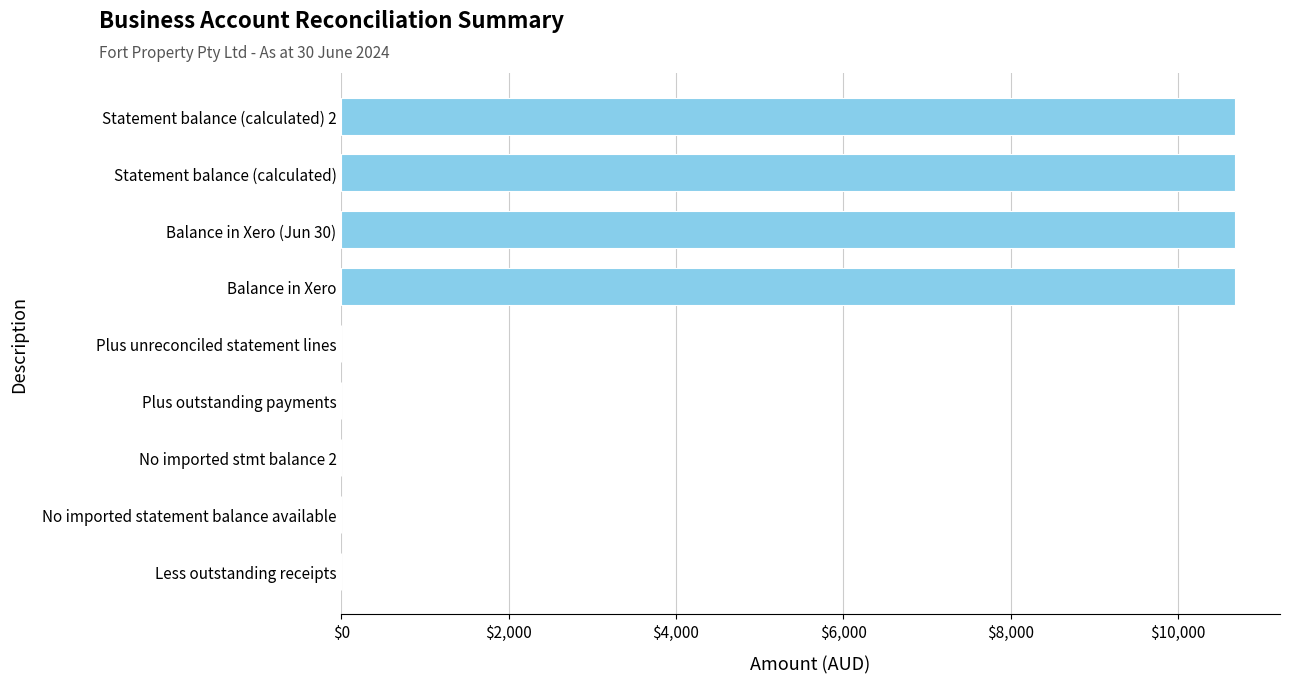

What is the greatest value displayed?

10684.7